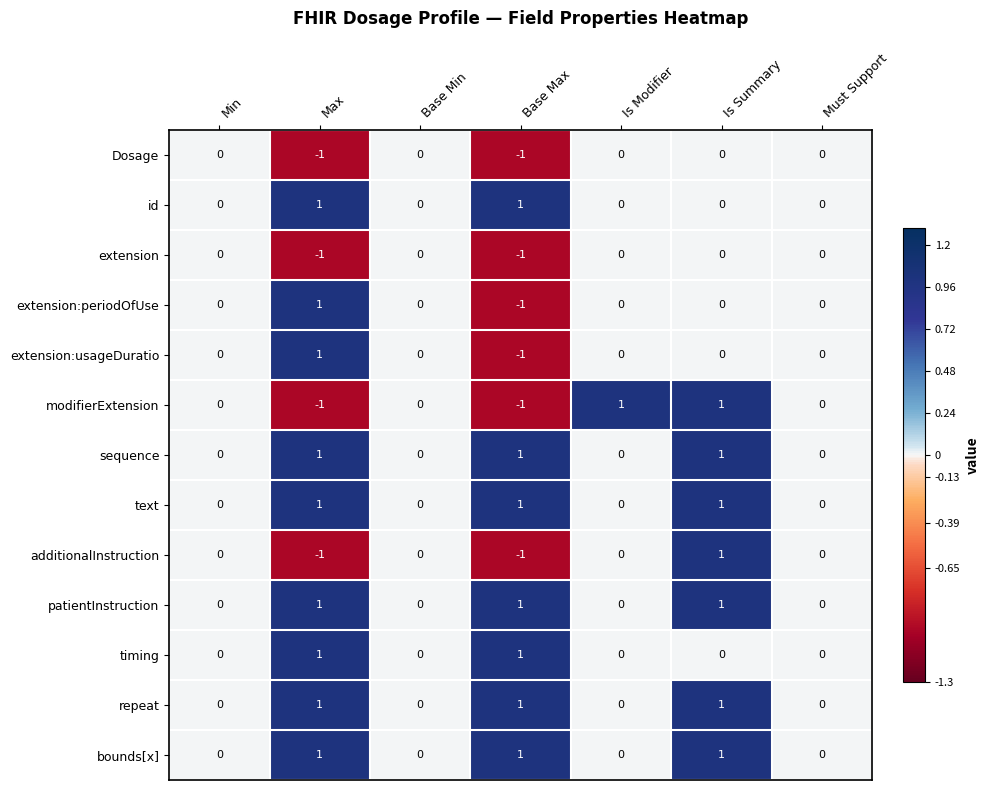

At which label does extension:periodOfUse reach its peak?

Max